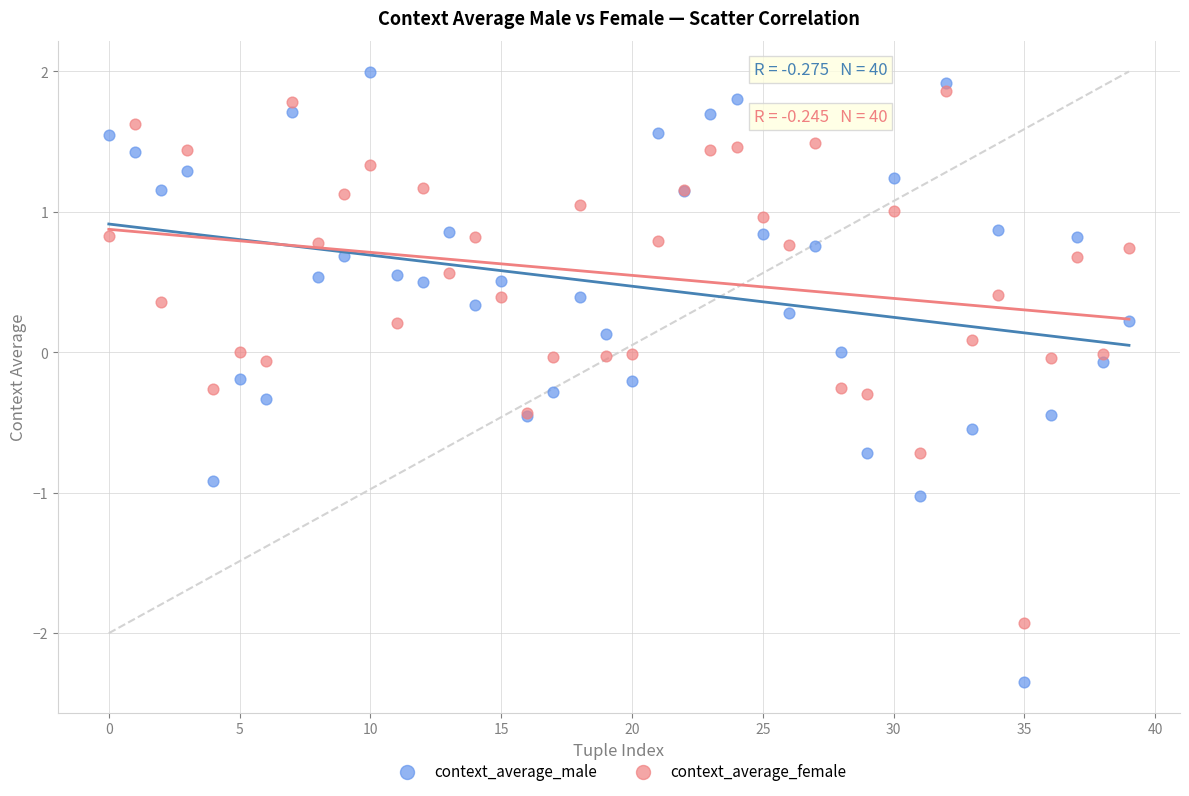

What are all the series names shown in the legend?

context_average_male, context_average_female